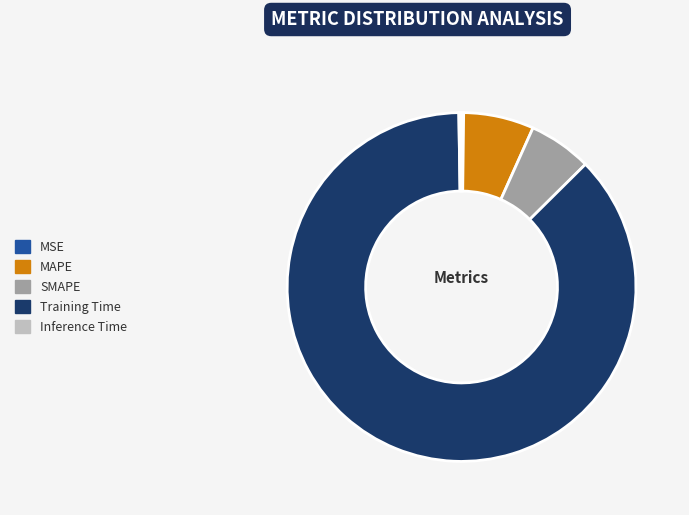

The Training Time slice represents 97% of the pie. True or false?

False